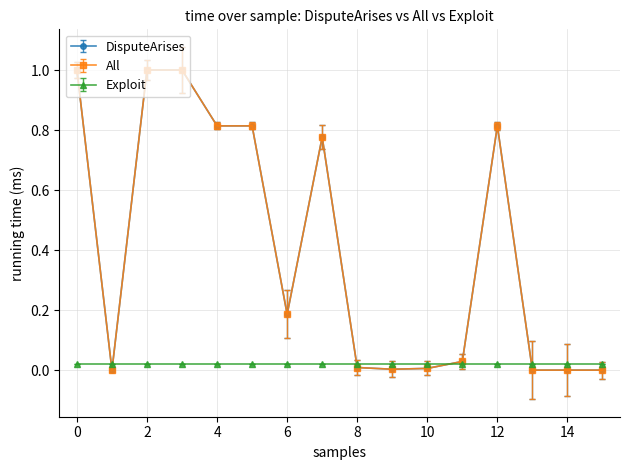

What is the maximum value for All?

1.0